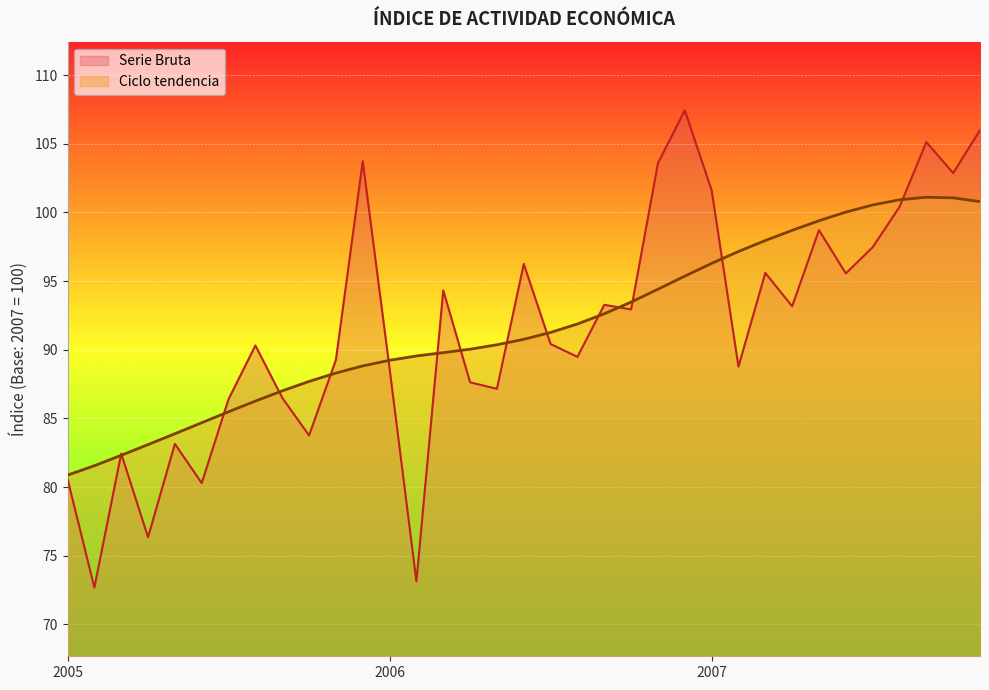

What is the label of the 28th point from the right?

2005-Ago